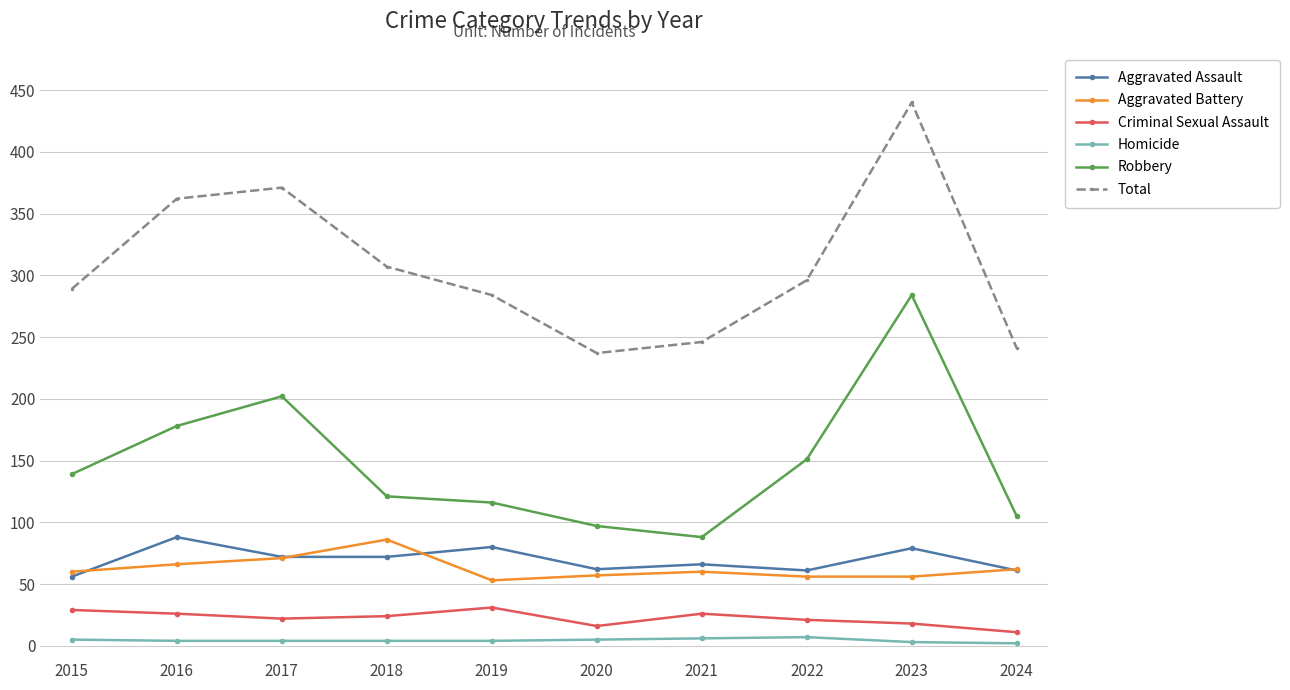

True or false: Criminal Sexual Assault and Homicide cross at least once.

False